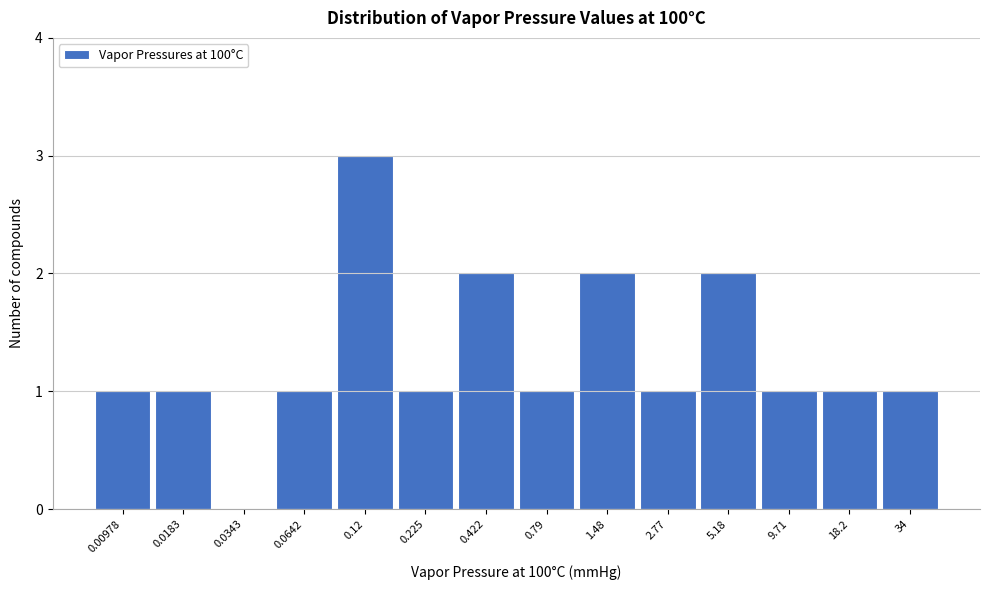

Reading right to left, what are all the values shown in this chart?

34=1	18.2=1	9.71=1	5.18=2	2.77=1	1.48=2	0.79=1	0.422=2	0.225=1	0.12=3	0.0642=1	0.0343=0	0.0183=1	0.00978=1